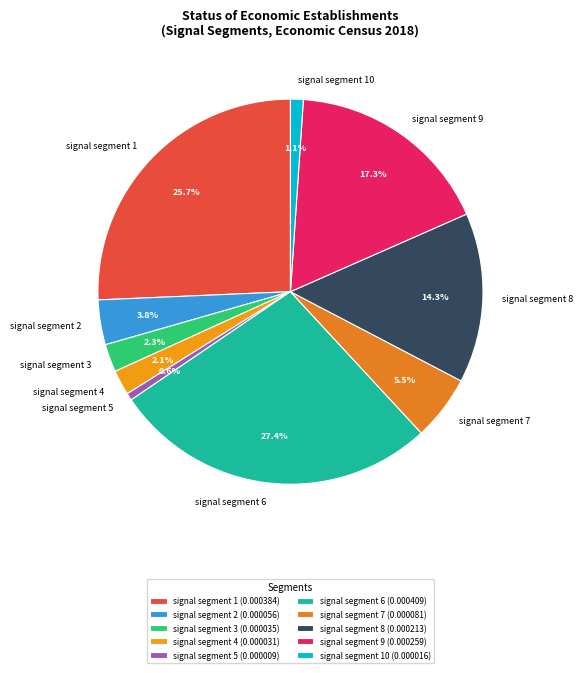

Which category has the biggest portion of the pie?

signal segment 6